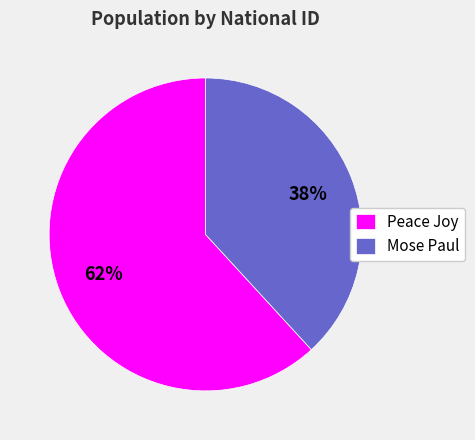

Count the number of slices in the pie.

2